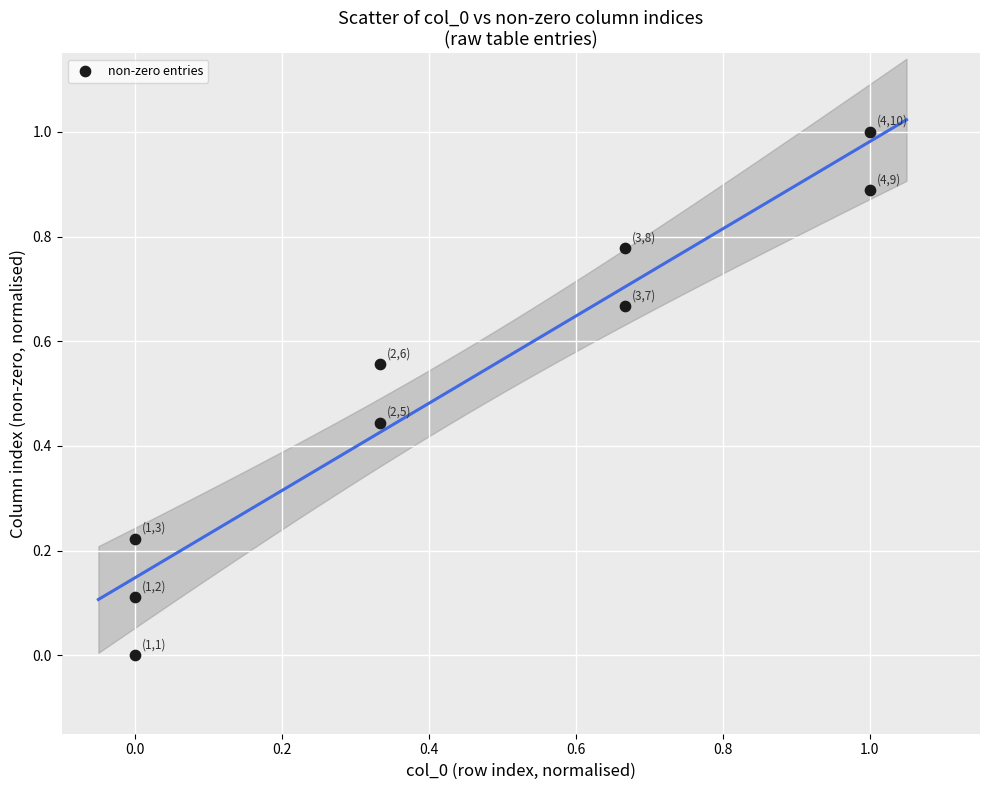

What is the range of X values (max minus min)?

1.0